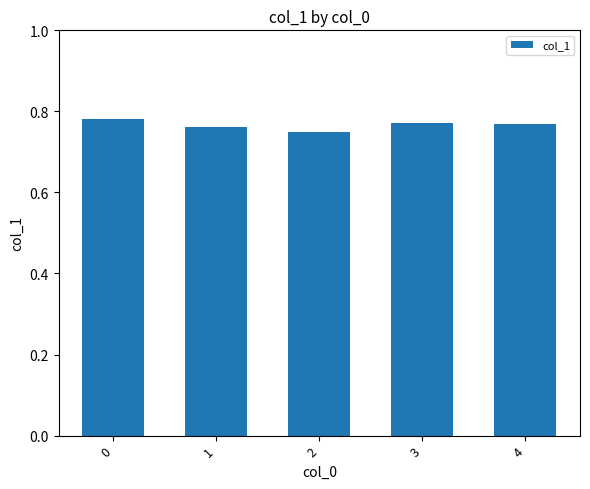

The value at 2 is 0.5. True or false?

False